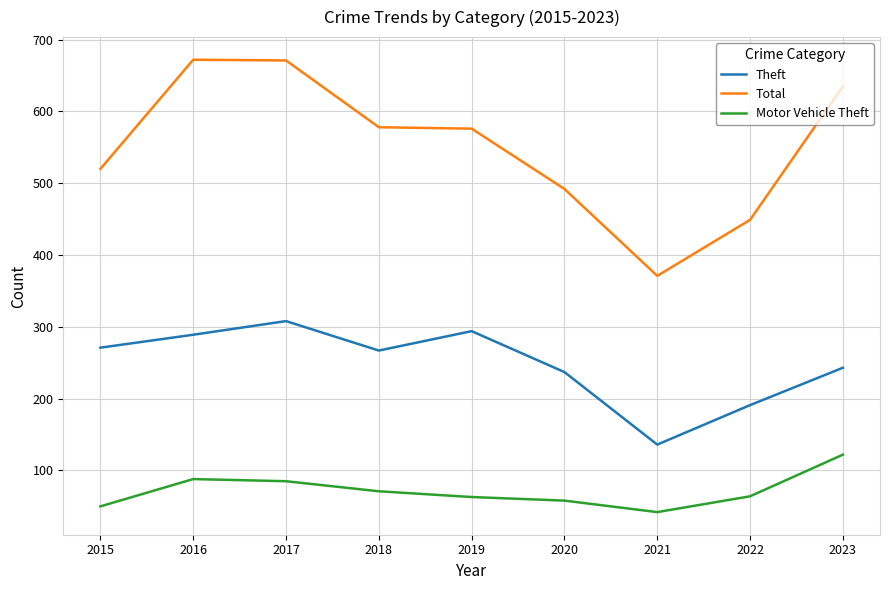

List the series in order of their overall mean, lowest first.

Motor Vehicle Theft, Theft, Total